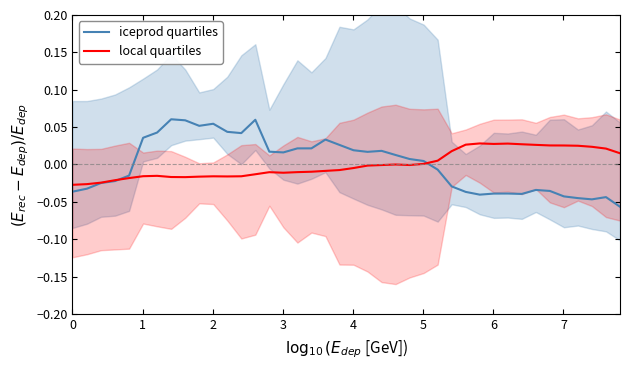

Reading left to right, extract all data points from this chart.

iceprod quartiles: -0.0	-0.0	-0.0	-0.0	-0.0	0.0	0.0	0.1	0.1	0.1	0.1	0.0	0.0	0.1	0.0	0.0	0.0	0.0	0.0	0.0	0.0	0.0	0.0	0.0	0.0	0.0	-0.0	-0.0	-0.0	-0.0	-0.0	-0.0	-0.0	-0.0	-0.0	-0.0	-0.0	-0.0	-0.0	-0.1
local quartiles: -0.0	-0.0	-0.0	-0.0	-0.0	-0.0	-0.0	-0.0	-0.0	-0.0	-0.0	-0.0	-0.0	-0.0	-0.0	-0.0	-0.0	-0.0	-0.0	-0.0	-0.0	-0.0	-0.0	-0.0	-0.0	0.0	0.0	0.0	0.0	0.0	0.0	0.0	0.0	0.0	0.0	0.0	0.0	0.0	0.0	0.0